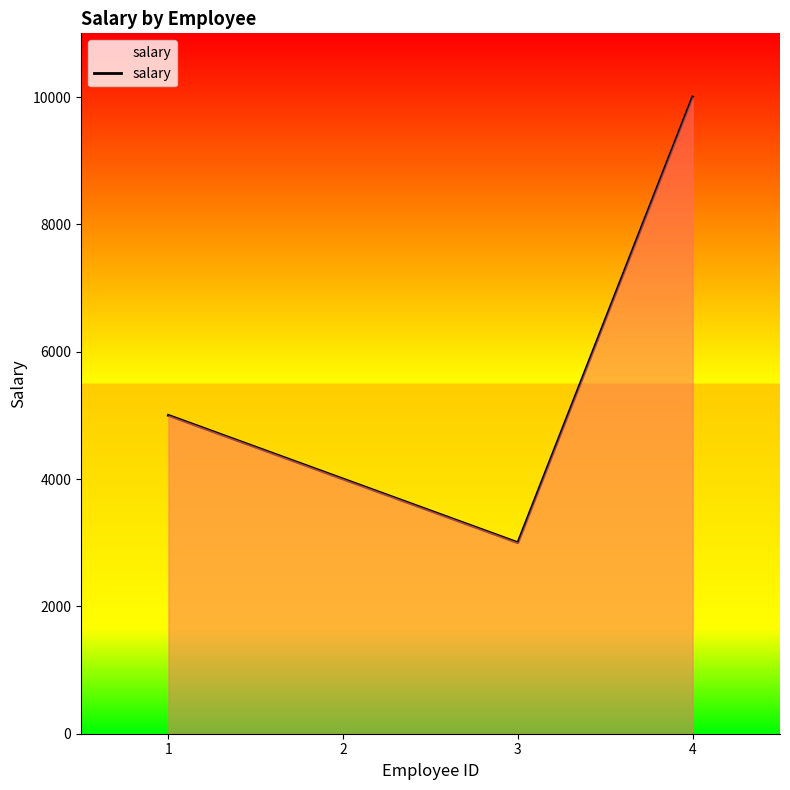

Count the number of categories in the chart.

4